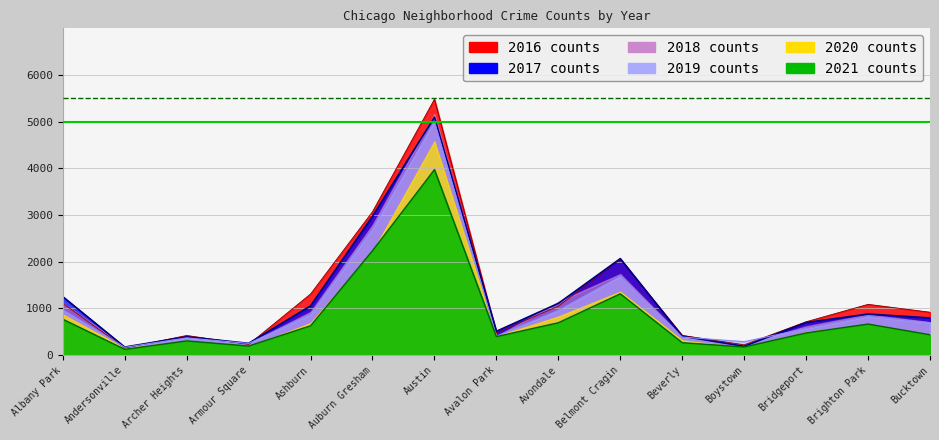

Where is the first local minimum for 2021?

Andersonville